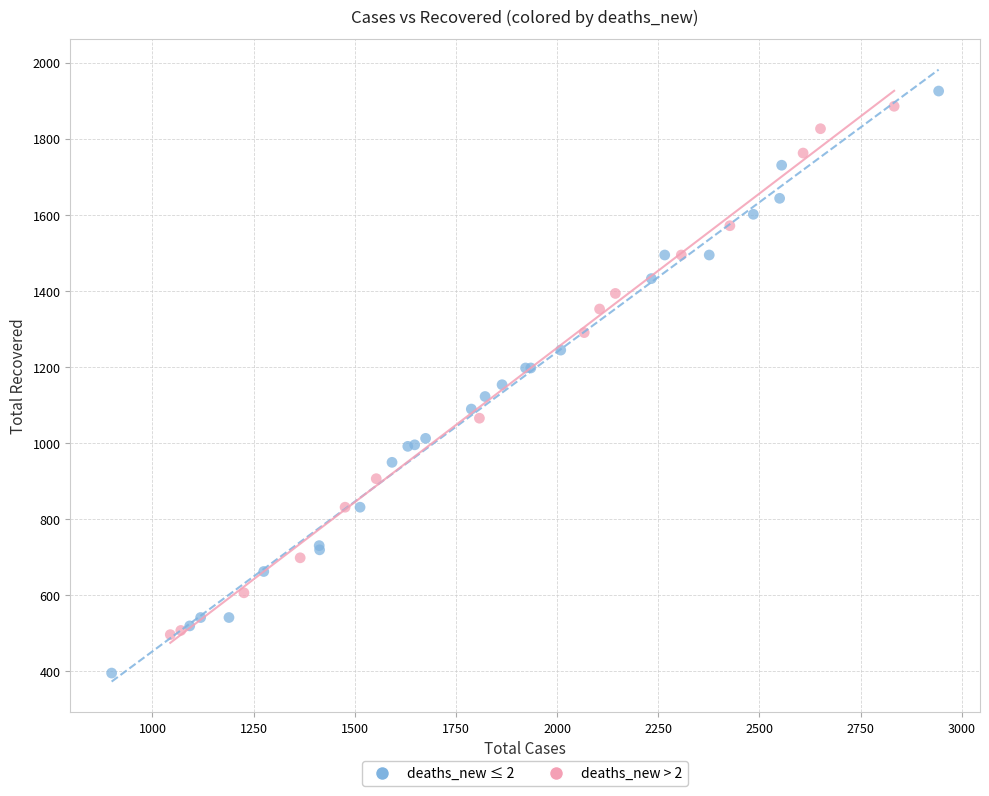

Which series has the widest spread of Y values?

deaths_new ≤ 2